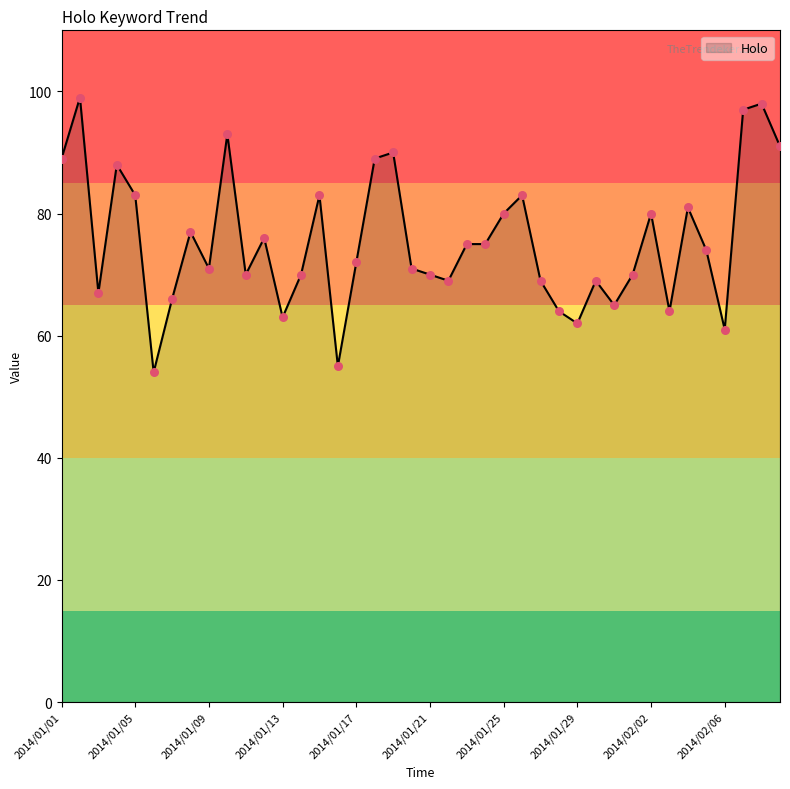

What is the difference between the maximum and minimum values?

45